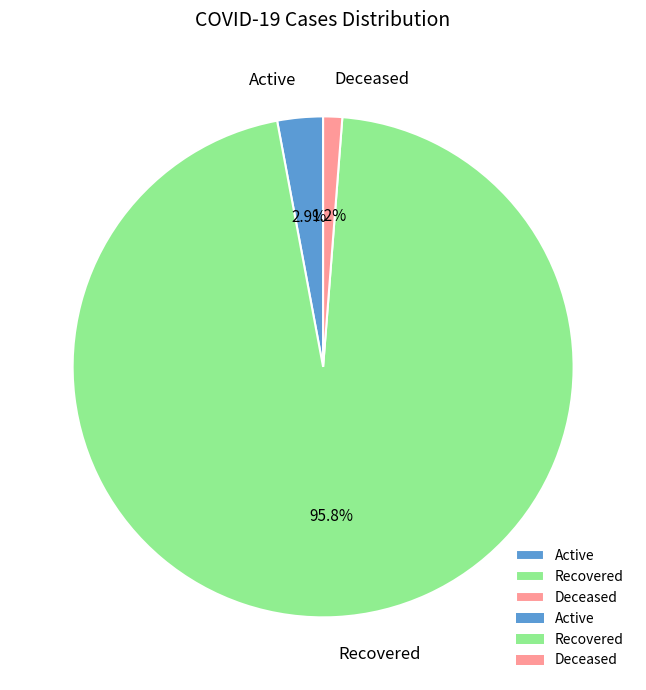

Rank the categories by value from highest to lowest.

Recovered, Active, Deceased